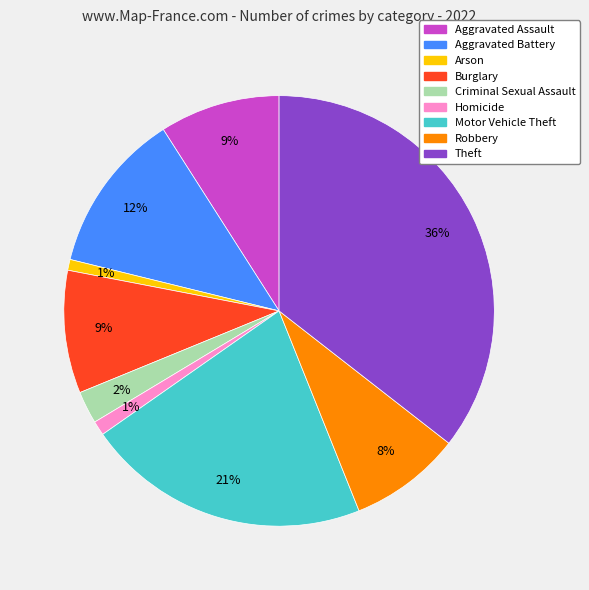

Count the number of slices in the pie.

9